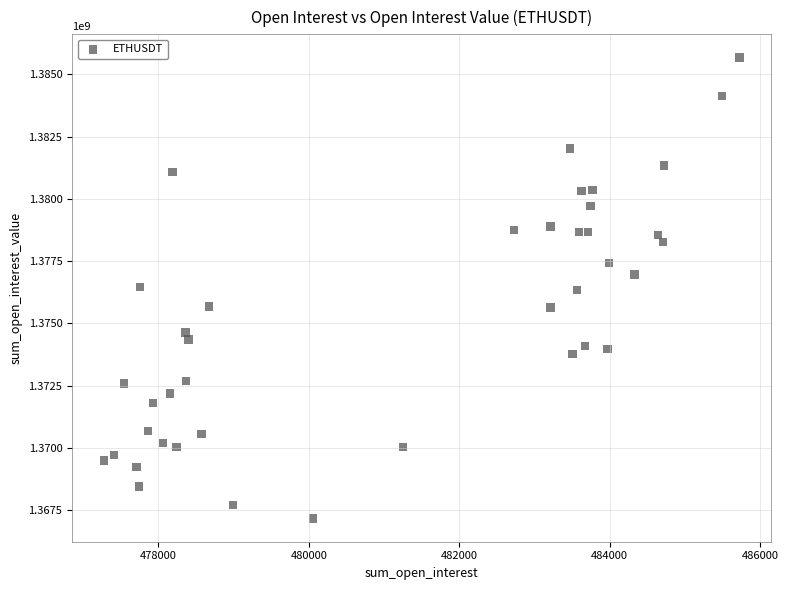

What is the range of Y values (max minus min)?

18530920.8